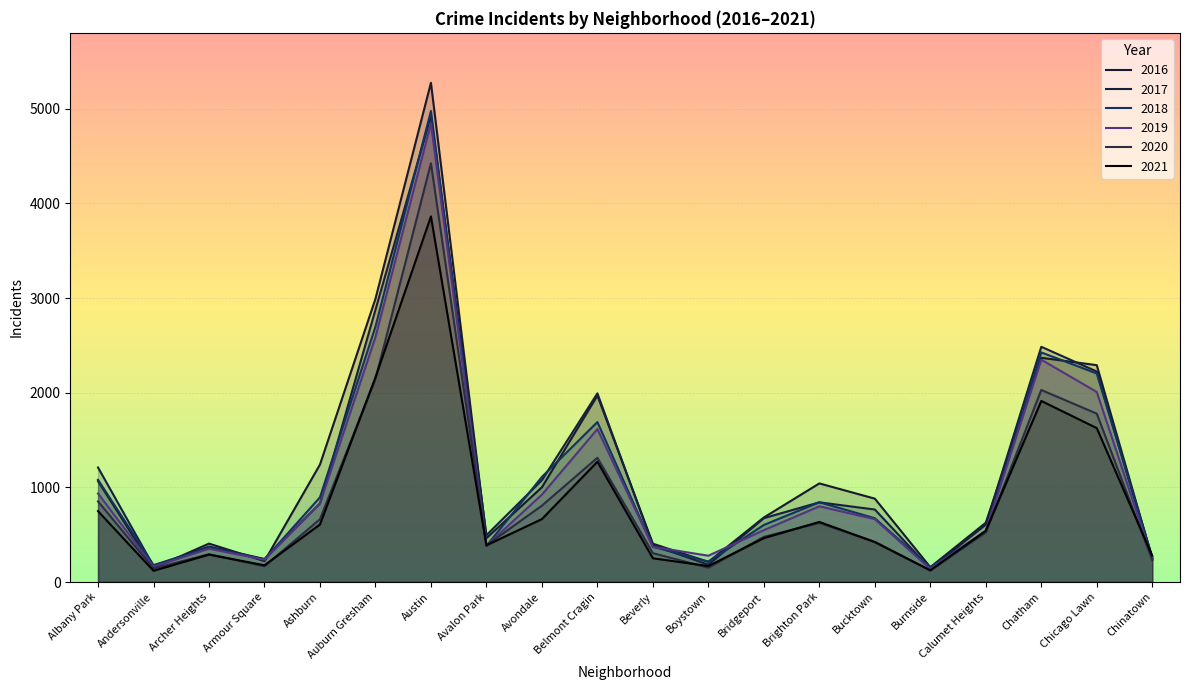

At how many categories does at least one series exceed 1676?

5